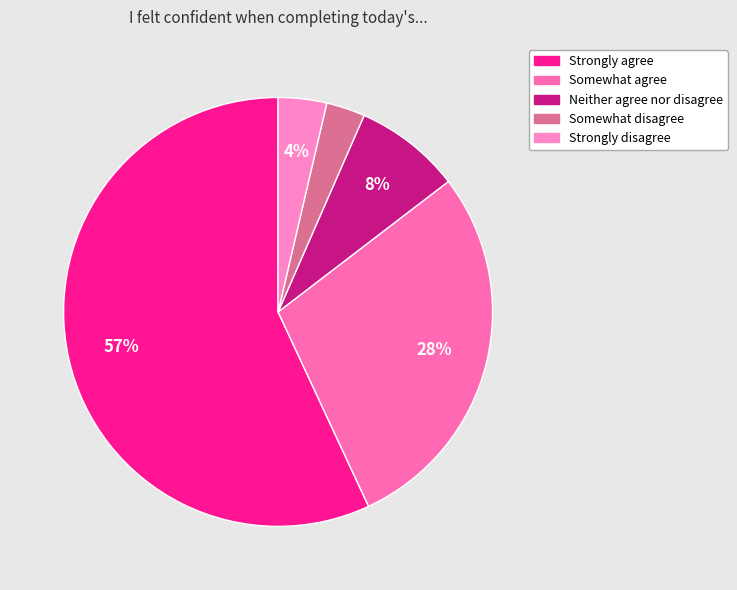

To the nearest percent, what percentage of the pie is Somewhat agree?

28%